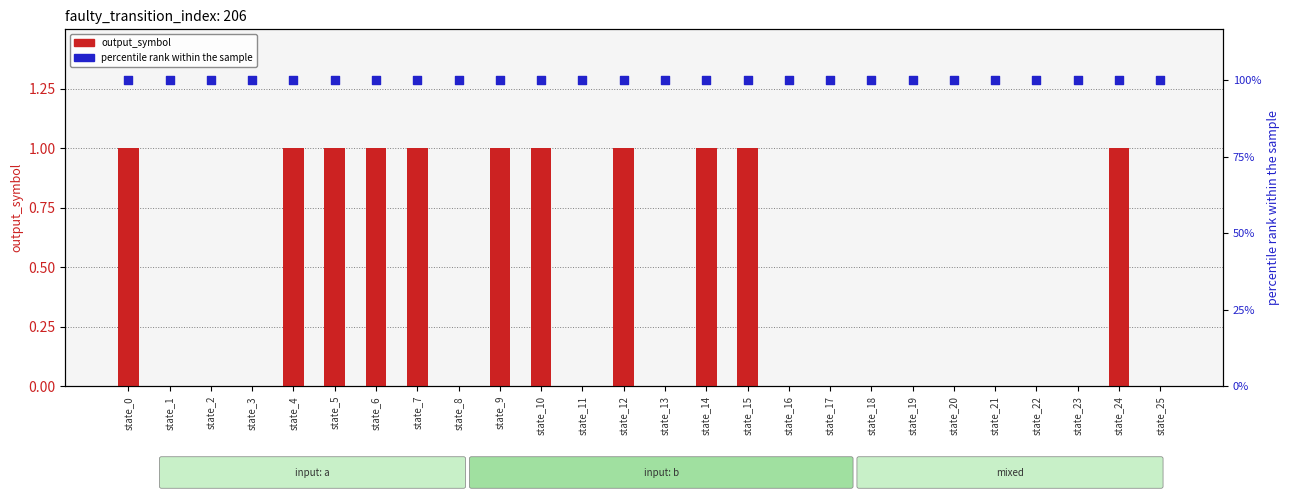

What is the total value across all series at state_10?

4